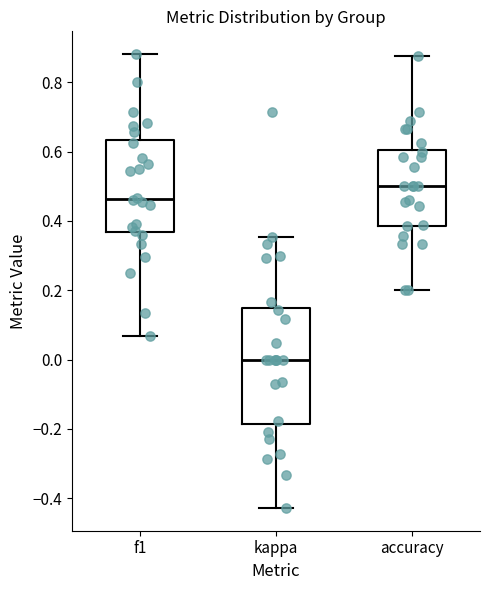

Which box is the tallest, from its lower edge to its upper edge?

kappa